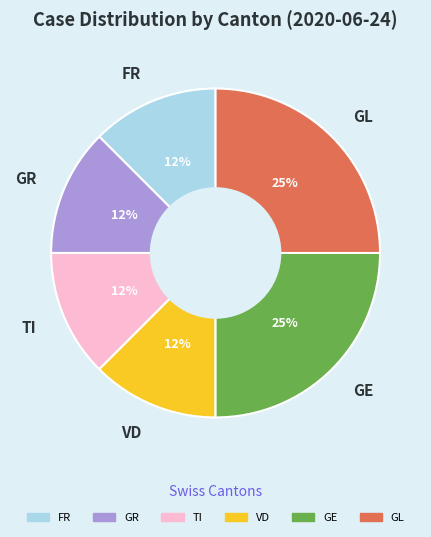

How many segments does this pie chart have?

6